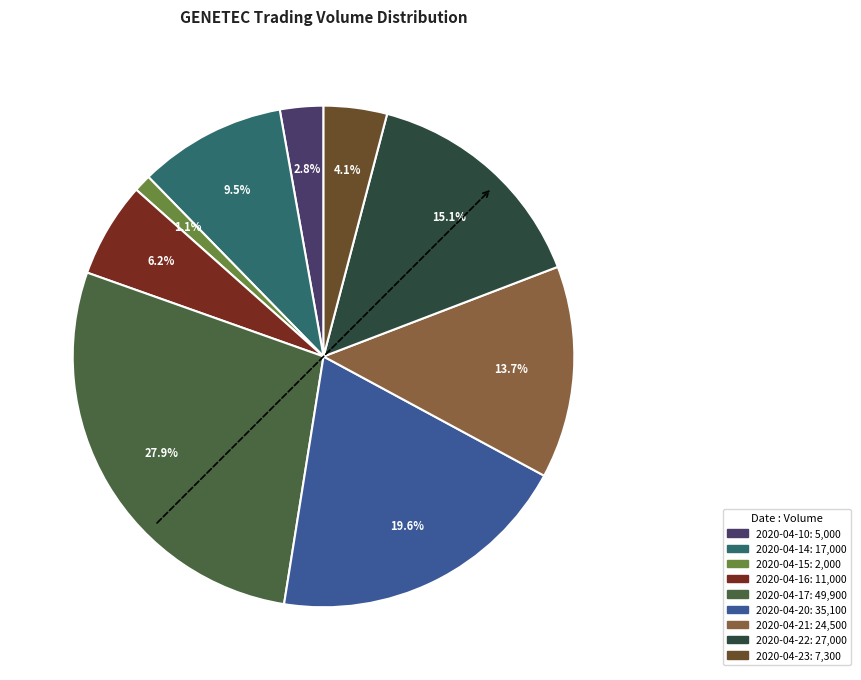

Which slice is the smallest?

2020-04-15